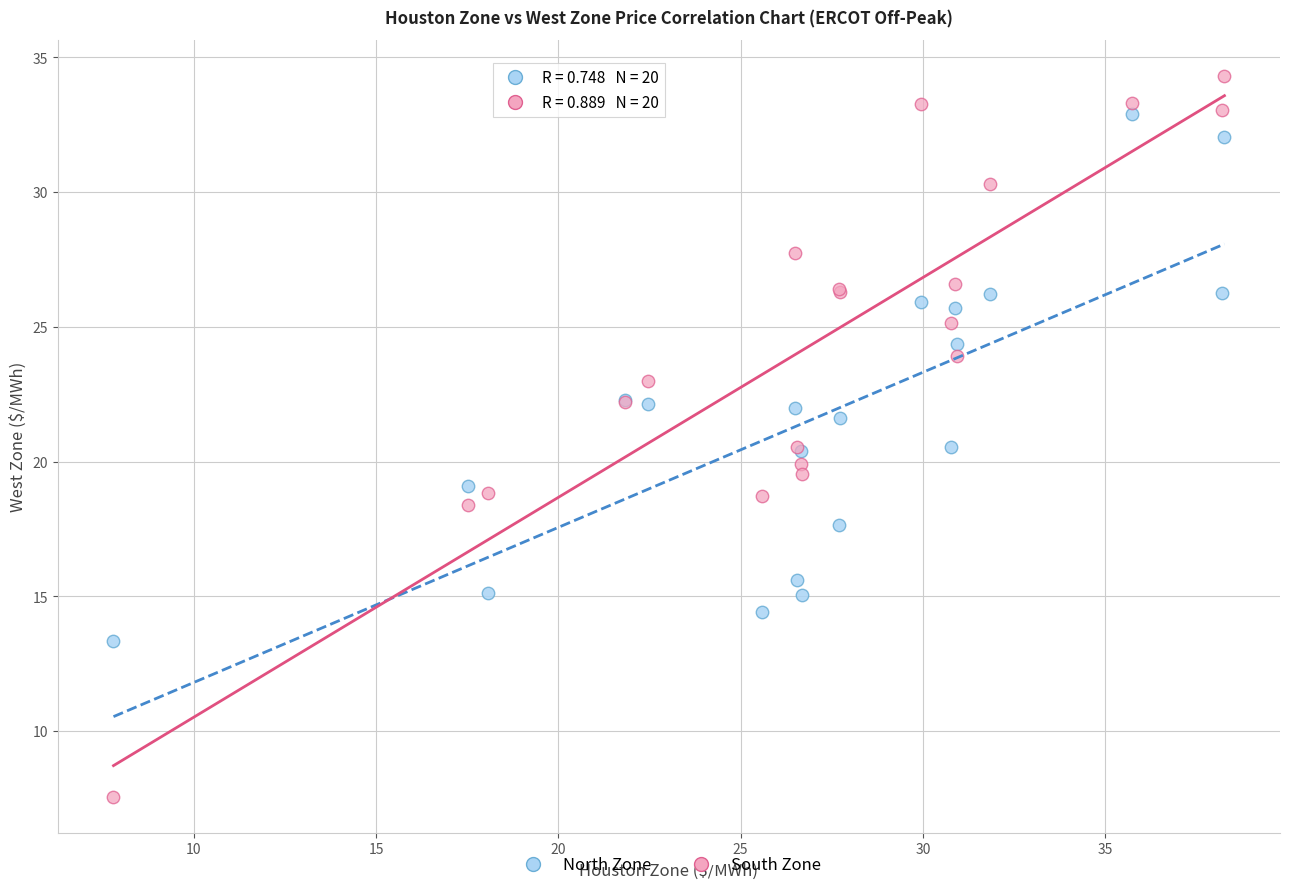

Which series contains the highest Y value?

South Zone